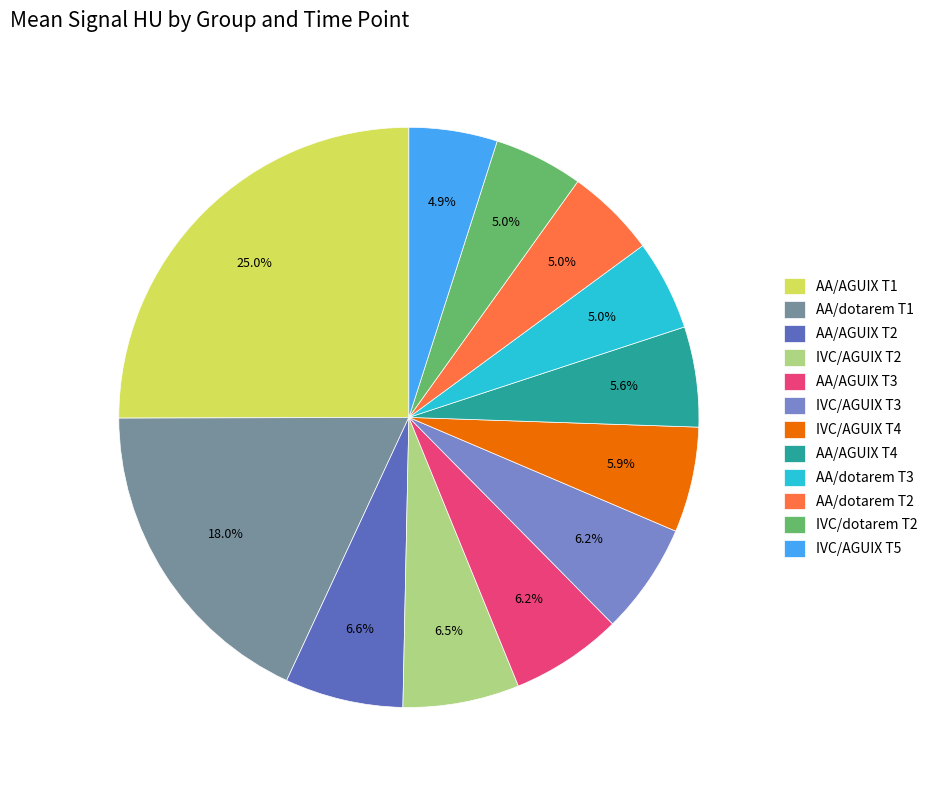

Between AA/dotarem T2 and AA/AGUIX T3, which is larger?

AA/AGUIX T3